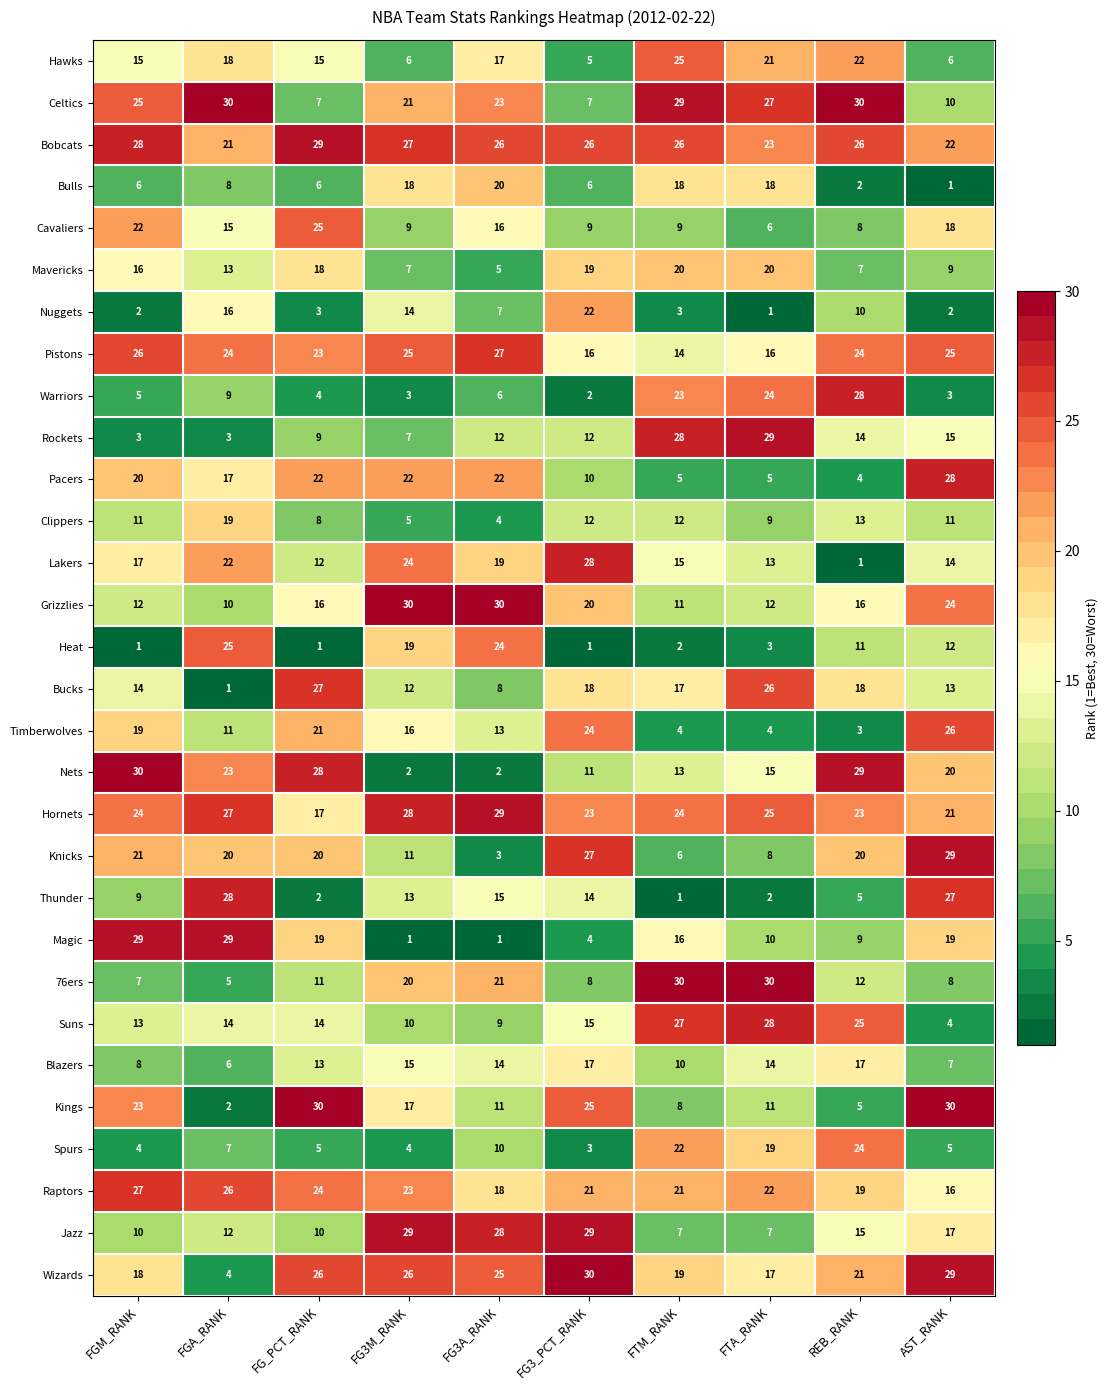

At FG_PCT_RANK, list the series in order from largest to smallest.

Kings, Bobcats, Nets, Bucks, Wizards, Cavaliers, Raptors, Pistons, Pacers, Timberwolves, Knicks, Magic, Mavericks, Hornets, Grizzlies, Hawks, Suns, Blazers, Lakers, 76ers, Jazz, Rockets, Clippers, Celtics, Bulls, Spurs, Warriors, Nuggets, Thunder, Heat